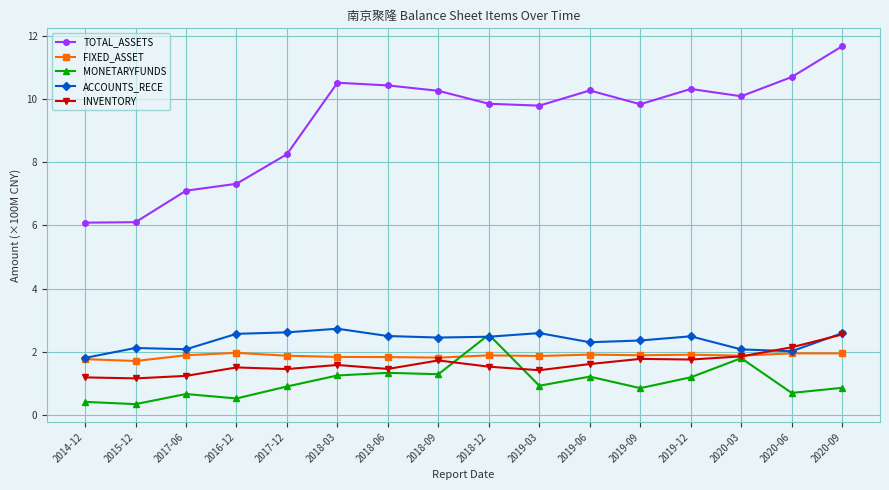

Which series has the widest spread of values?

TOTAL_ASSETS